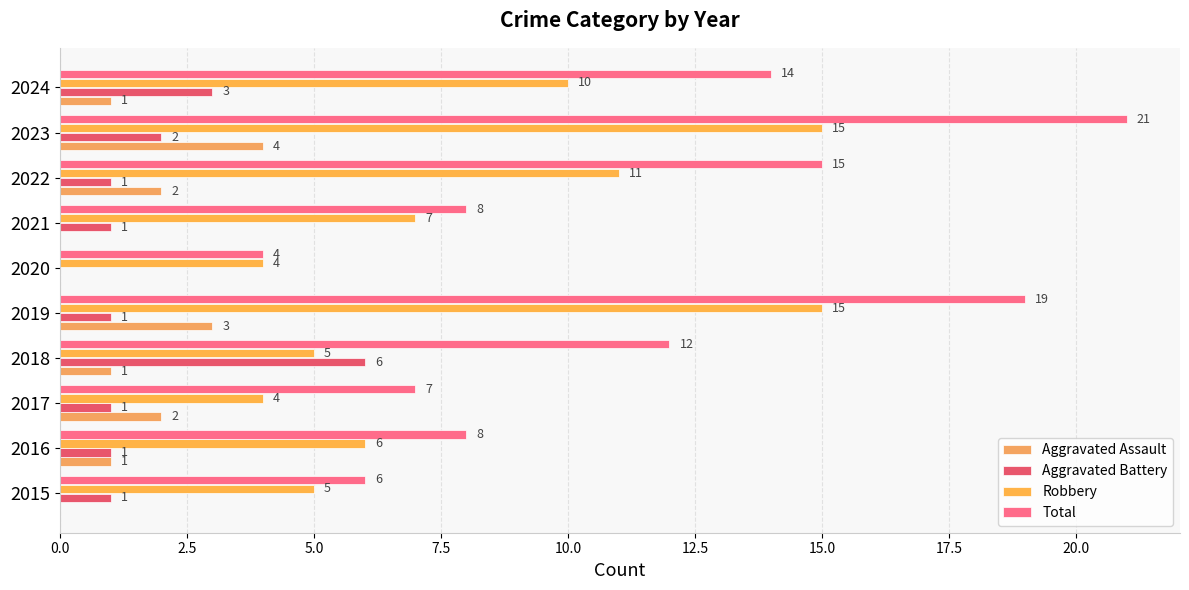

How many distinct data groups are displayed?

4